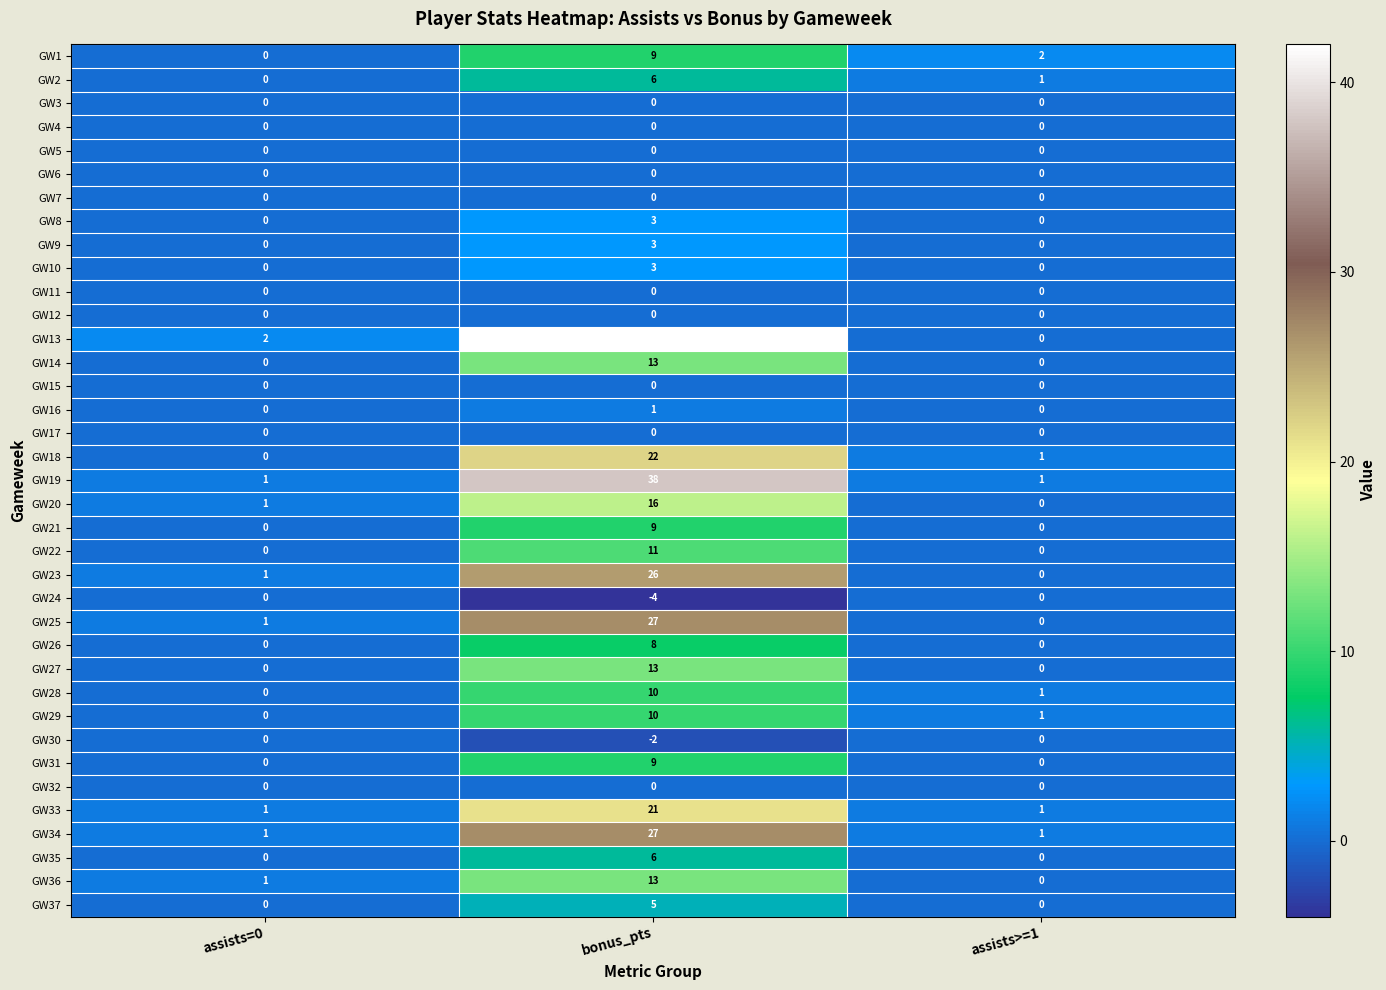

How many categories are shown in the chart?

3